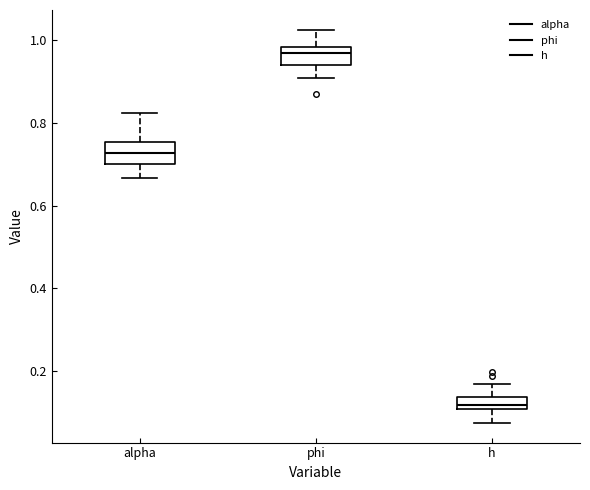

Reading left to right, transcribe this box plot: for each box, give where its median line is, the range the box spans, and where its two whiskers end, as read against the y-axis. The values are not printed on the chart, so give them approximately, as read against the axis.

alpha: median 0.72, box 0.70 to 0.76, whiskers 0.66 to 0.82
phi: median 0.98 (just below the box's upper edge), box 0.94 to 0.98, whiskers 0.90 to 1.02
h: median 0.12, box 0.10 to 0.14, whiskers 0.08 to 0.16